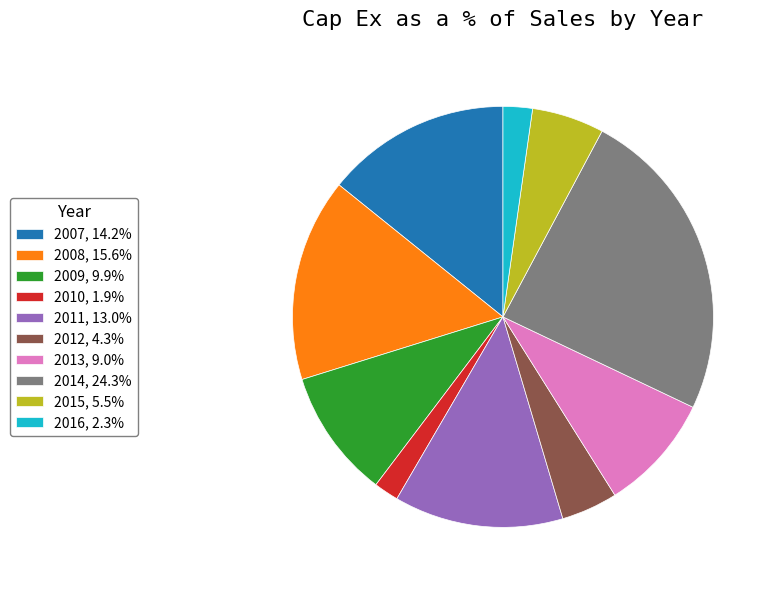

Does 2011 account for over 50% of the chart?

No